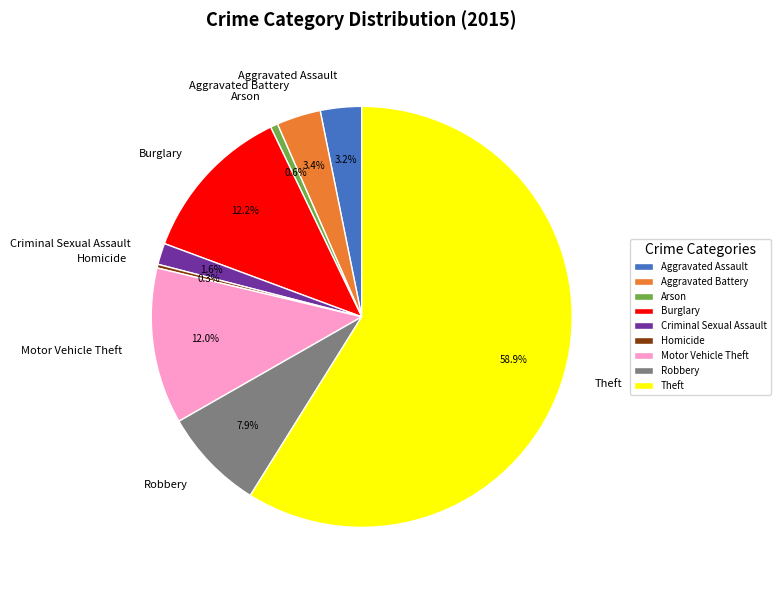

To the nearest percent, what is the difference between the Arson and Theft slice percentages?

58%